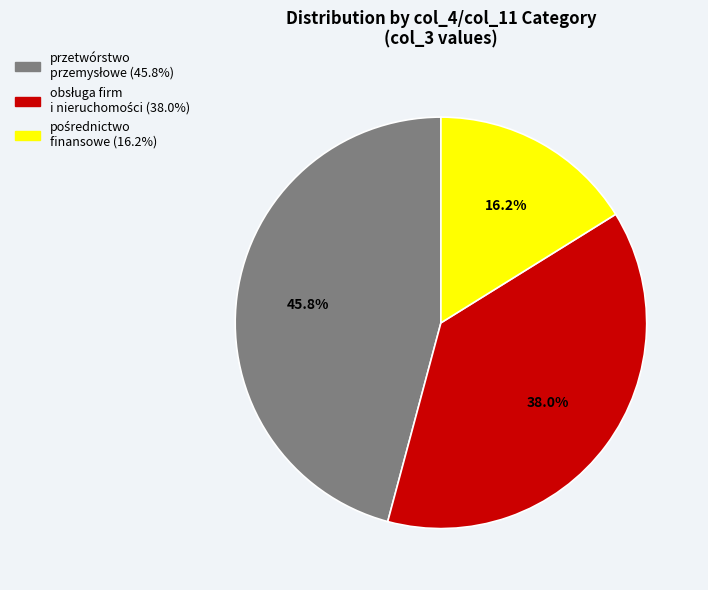

Is there a majority slice in this chart?

No